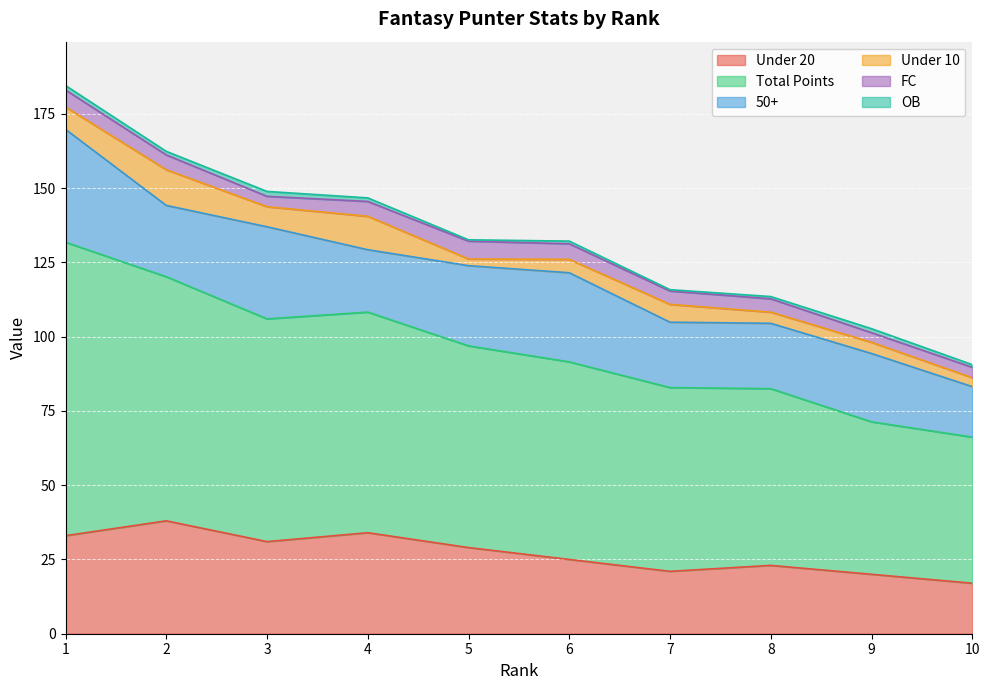

At which category is the sum across all series the highest?

1